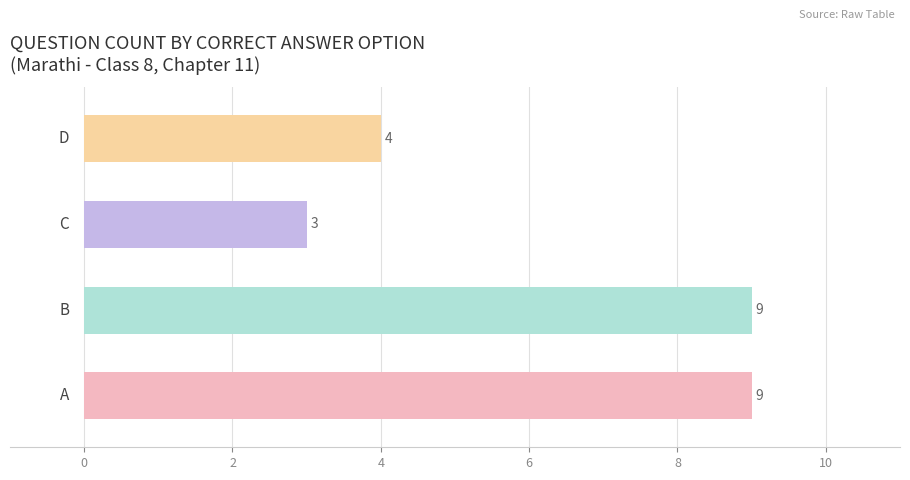

What is the difference between the maximum and minimum values?

6